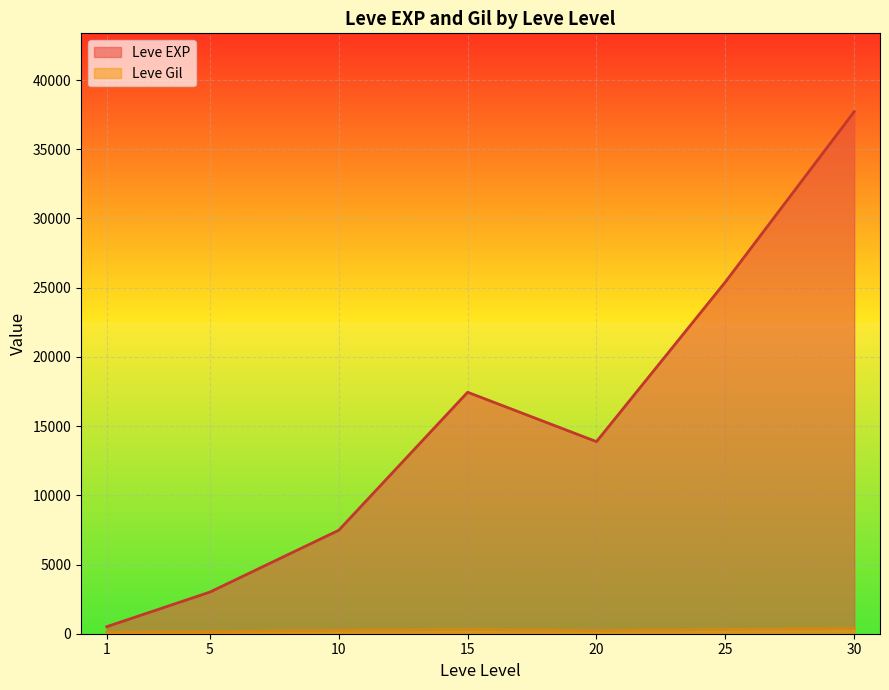

At which category does Leve EXP reach its first local peak?

15